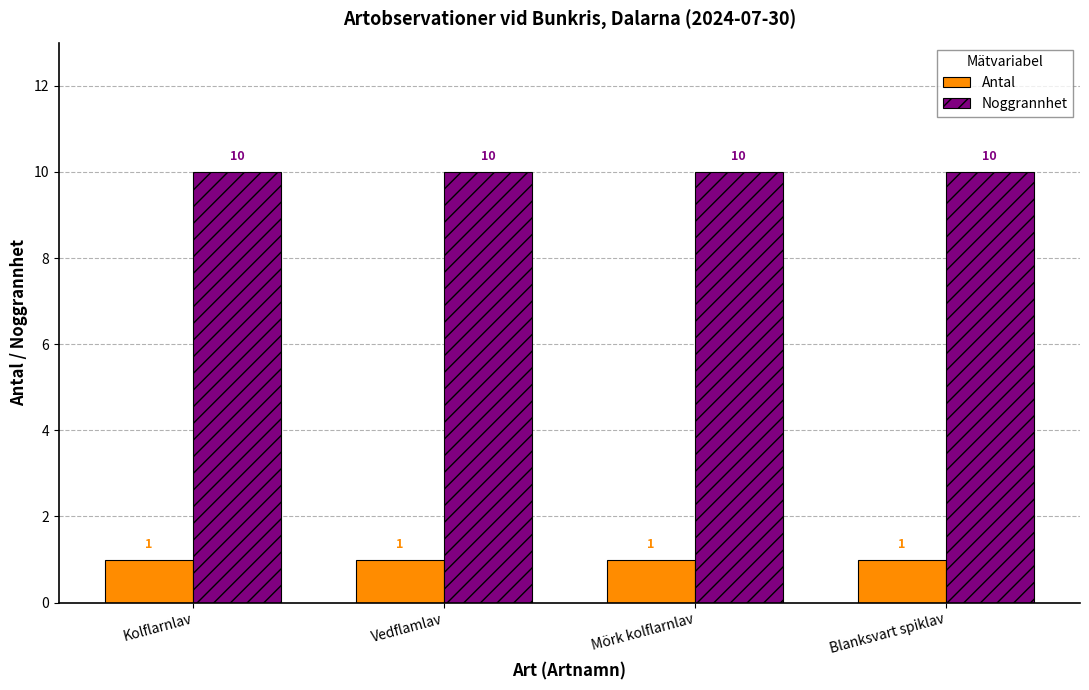

What is the difference between the highest and lowest values at Kolflarnlav?

9